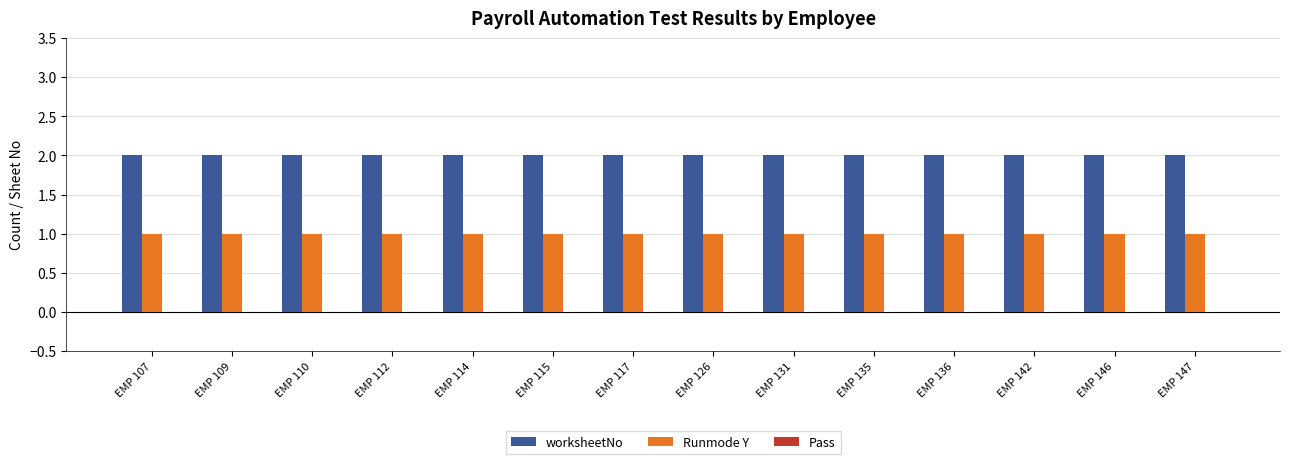

What is the spread (max minus min) of values at EMP 146?

1